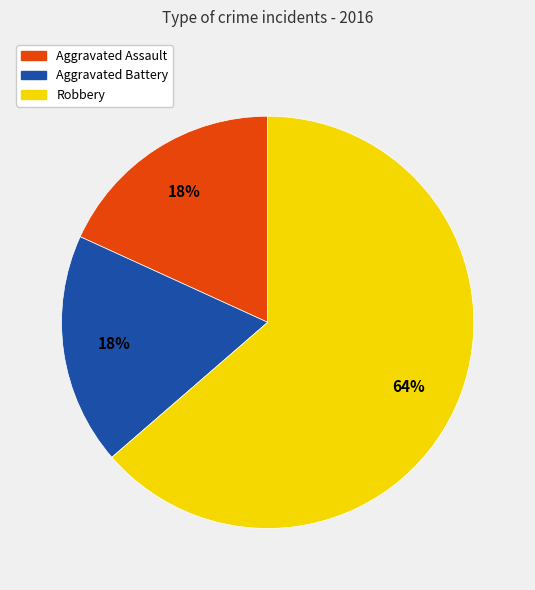

Which category has the biggest portion of the pie?

Robbery